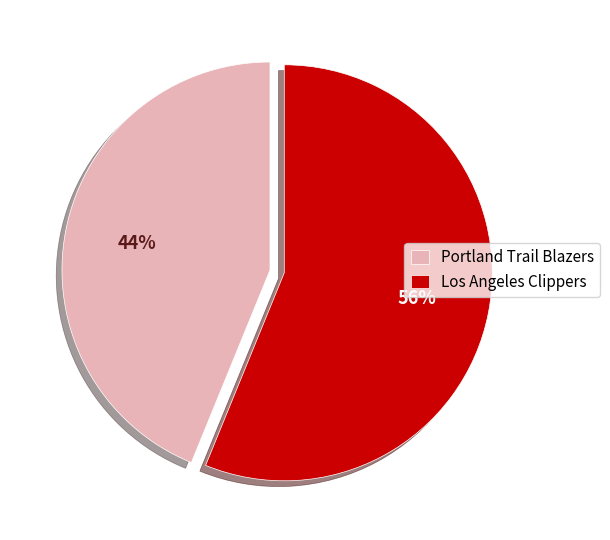

To the nearest percent, what percentage of the pie is Portland Trail Blazers?

44%